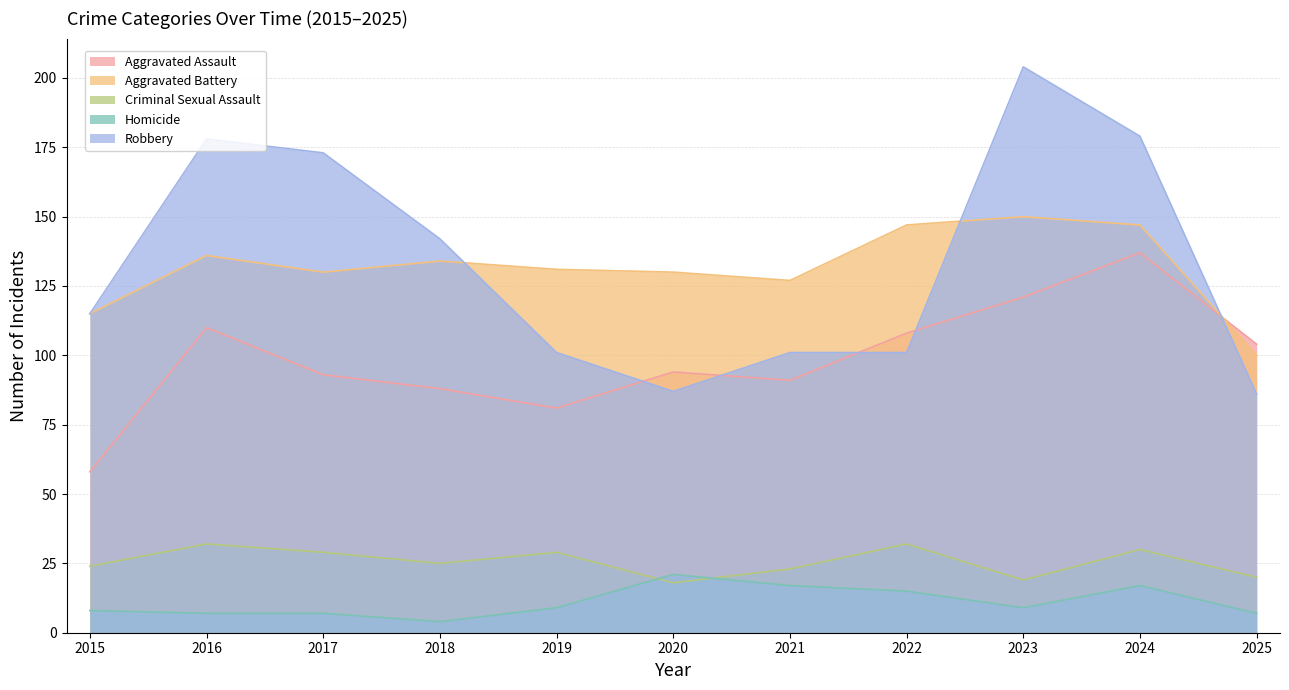

True or false: Aggravated Battery and Robbery cross at least once.

True